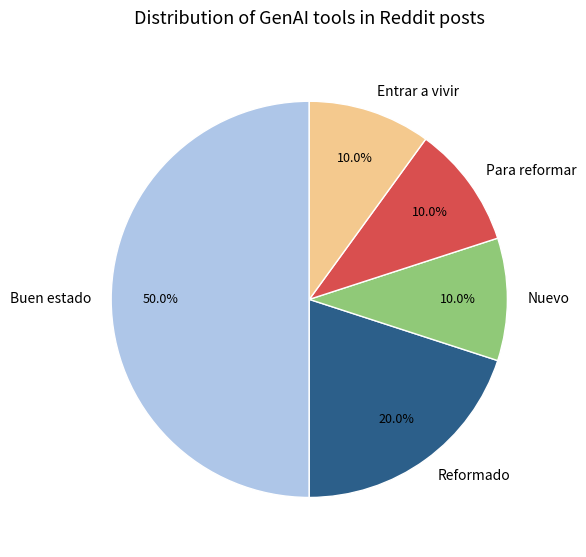

Count the number of slices in the pie.

5